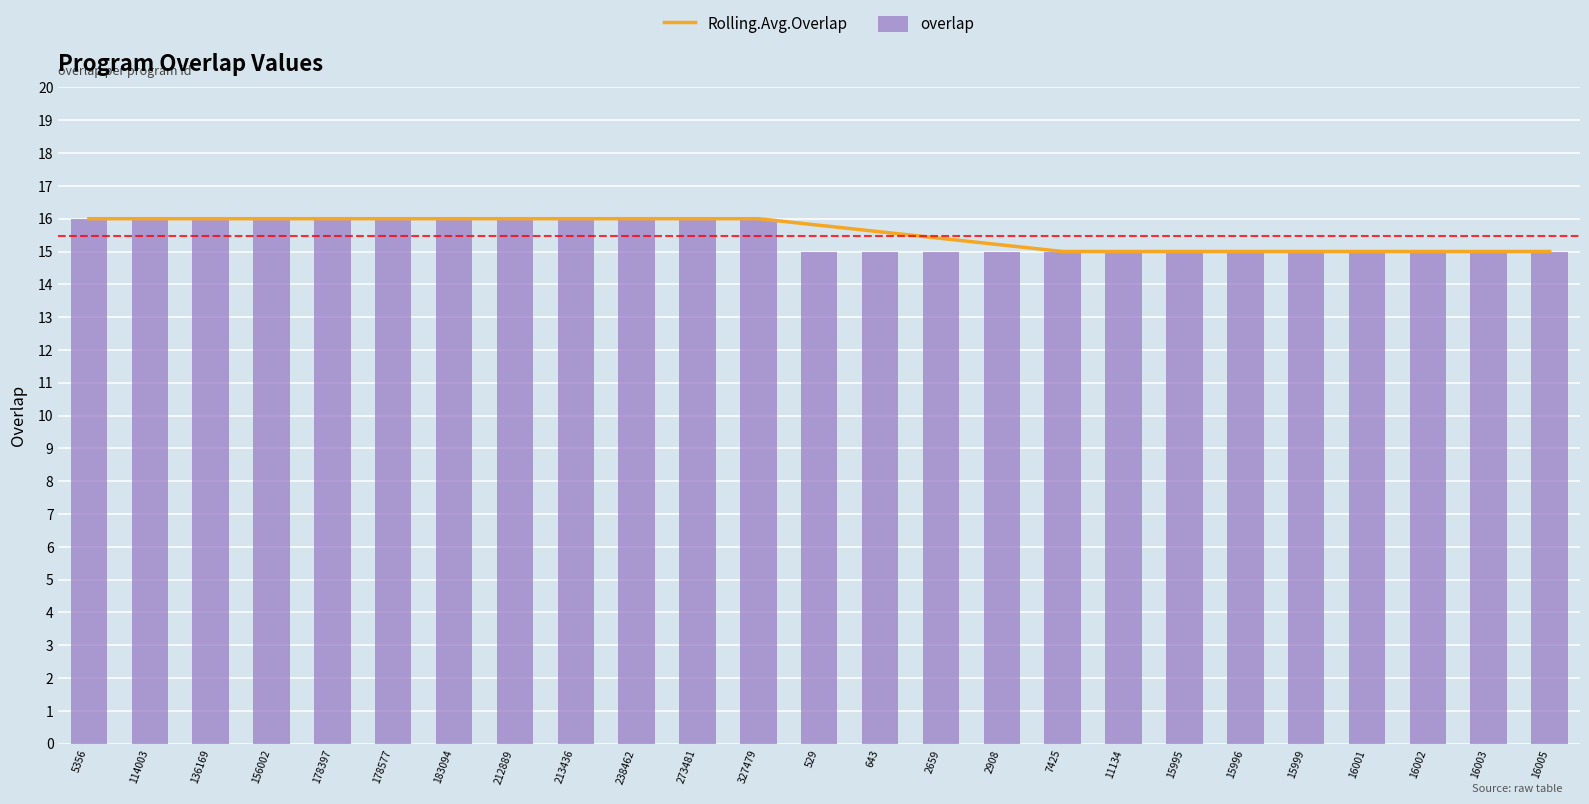

Where is overlap nearest to the value 15?

529